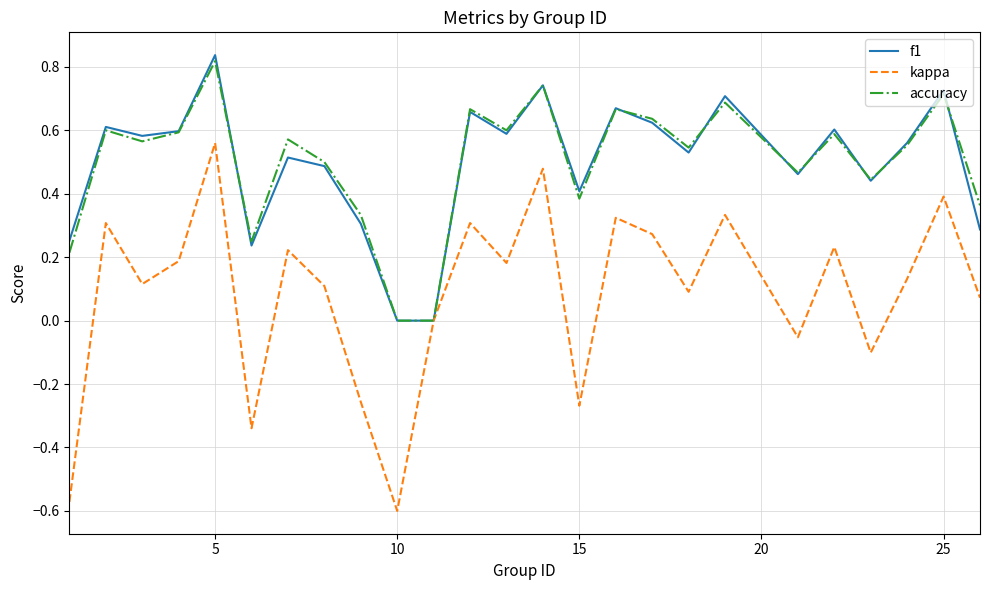

Does the chart have visible grid lines?

Yes